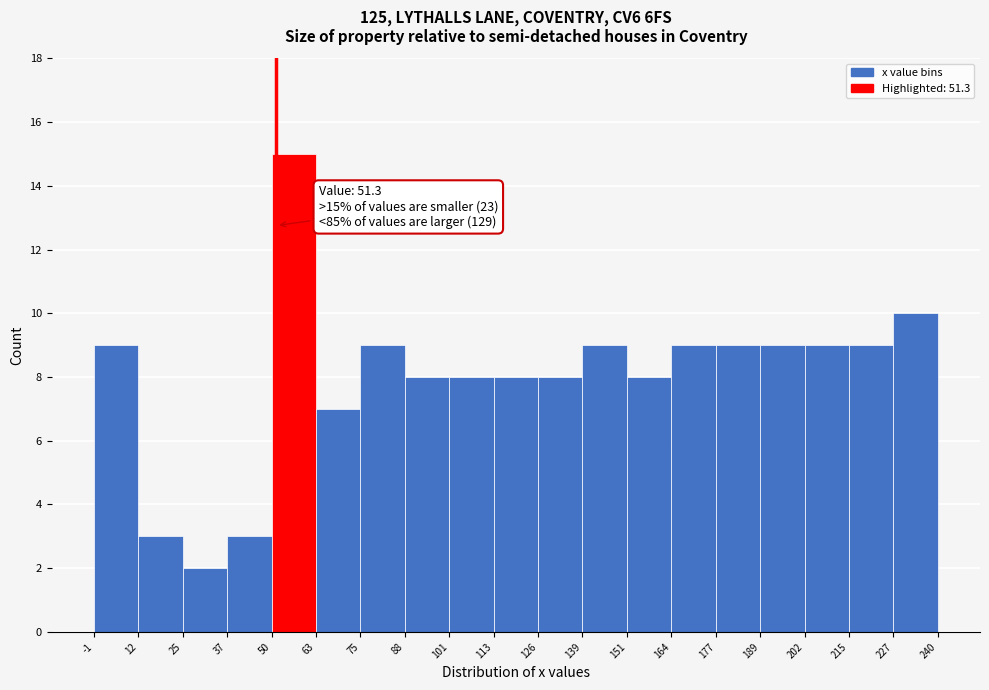

Which range on the x-axis has the tallest bar?

50 to 63